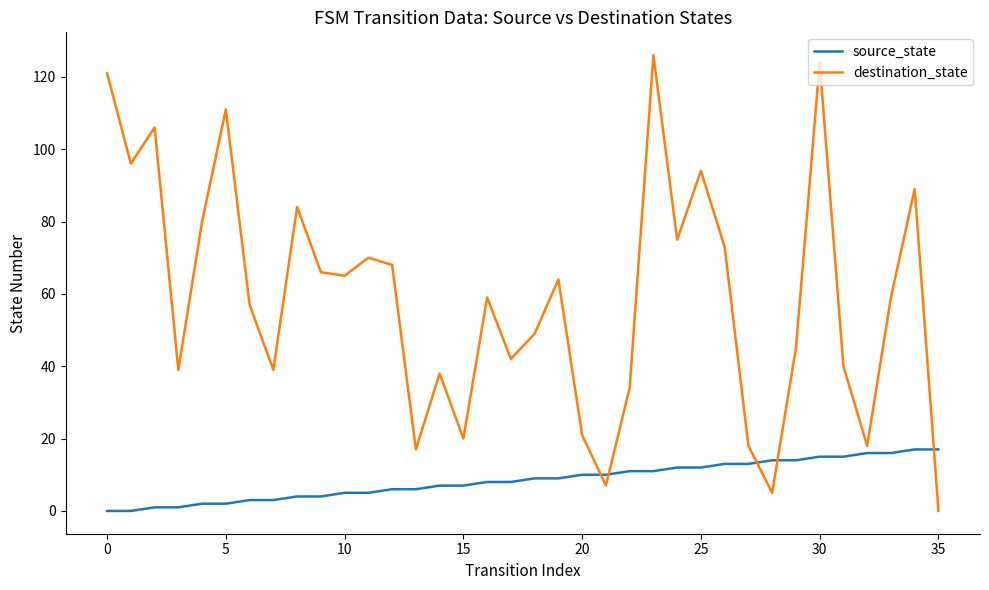

Reading left to right, transcribe all the data shown in this chart.

source_state: 0	0	1	1	2	2	3	3	4	4	5	5	6	6	7	7	8	8	9	9	10	10	11	11	12	12	13	13	14	14	15	15	16	16	17	17
destination_state: 121	96	106	39	80	111	57	39	84	66	65	70	68	17	38	20	59	42	49	64	21	7	34	126	75	94	73	18	5	45	124	40	18	59	89	0